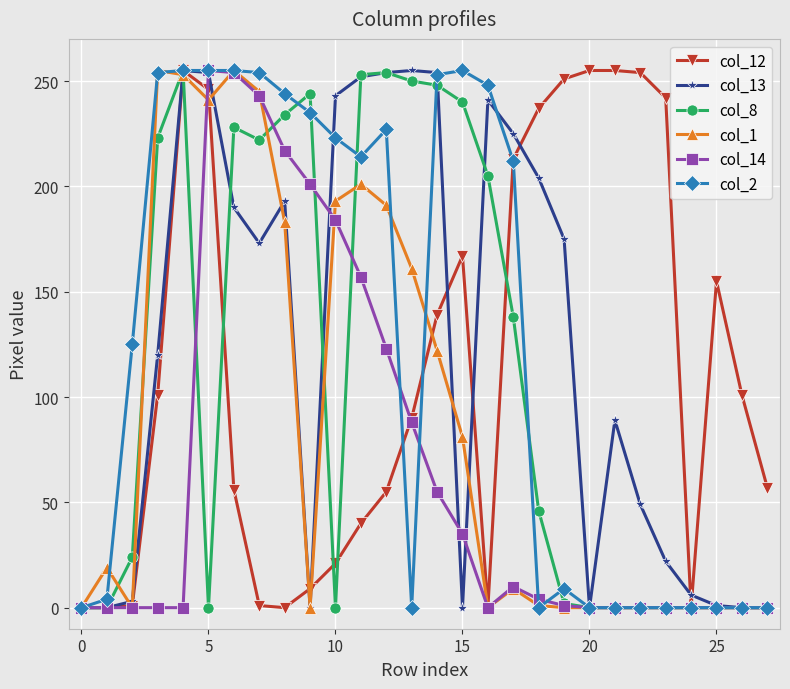

What is the greatest value displayed?

255